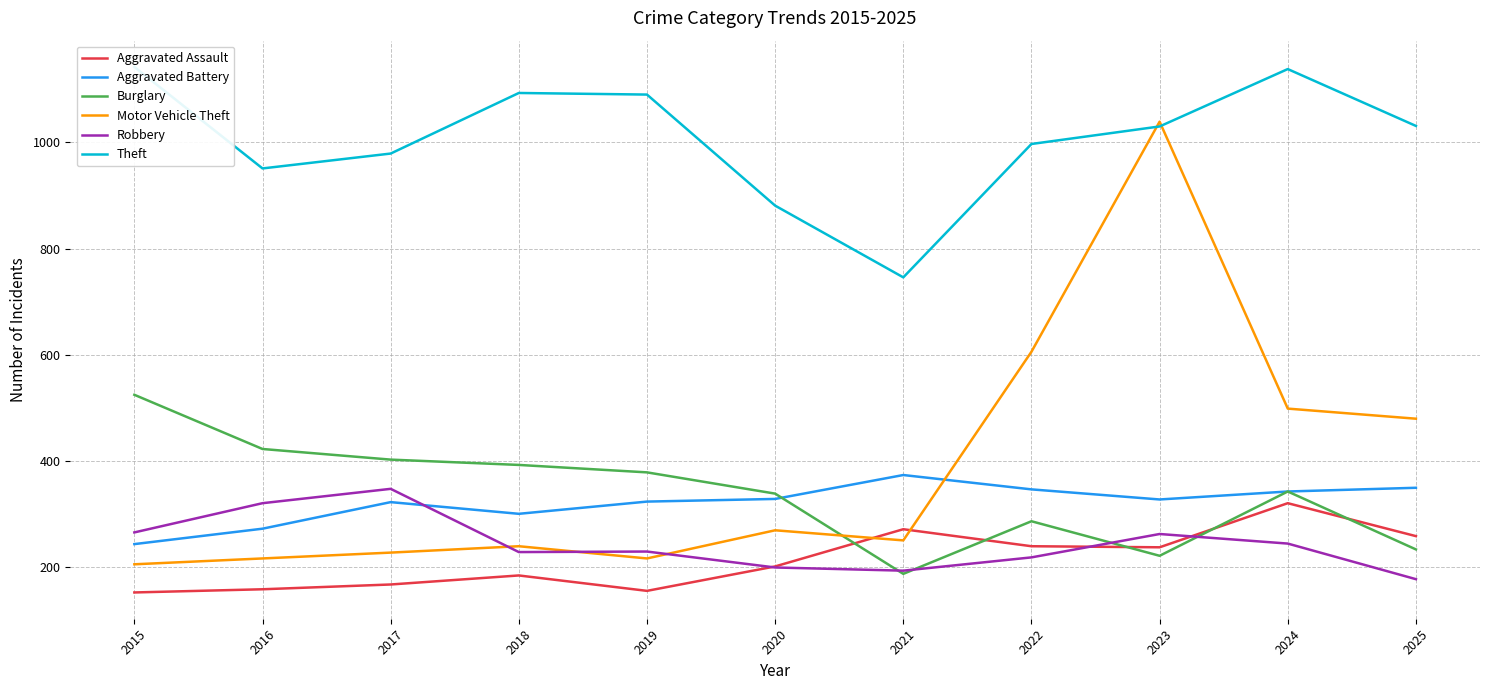

Where does the Robbery series first go above 230?

2015